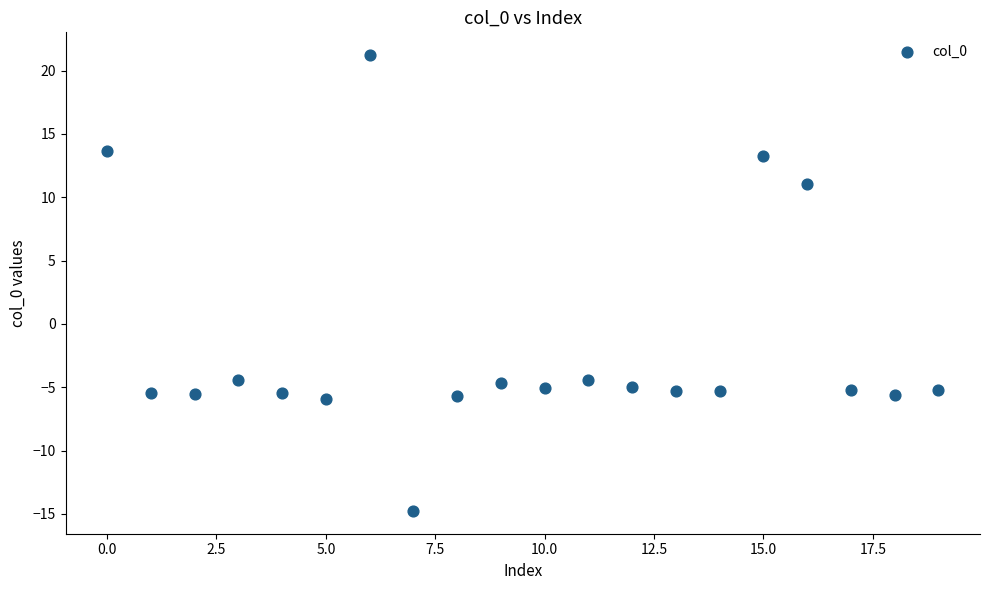

What is the range of Y values (max minus min)?

36.0